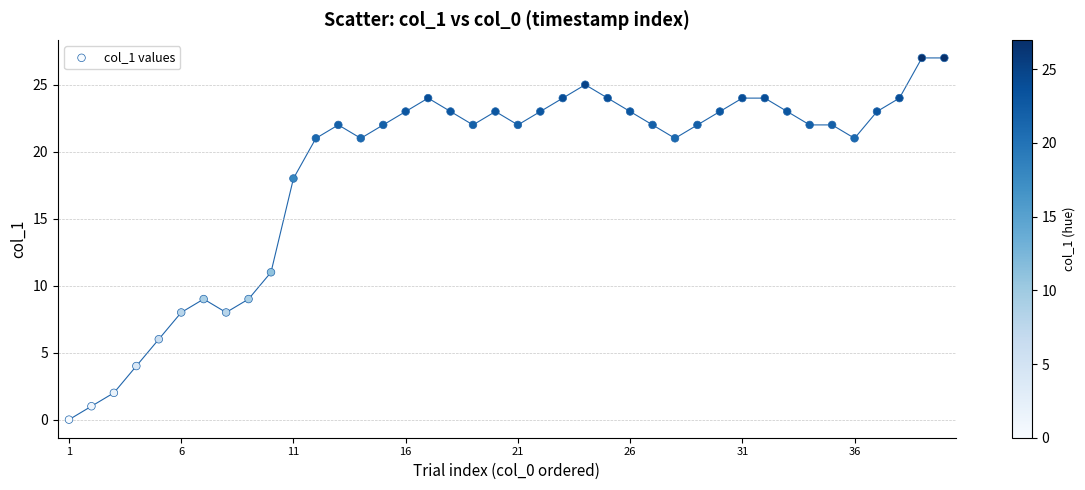

What Y value in the scatter plot is closest to 13?

11